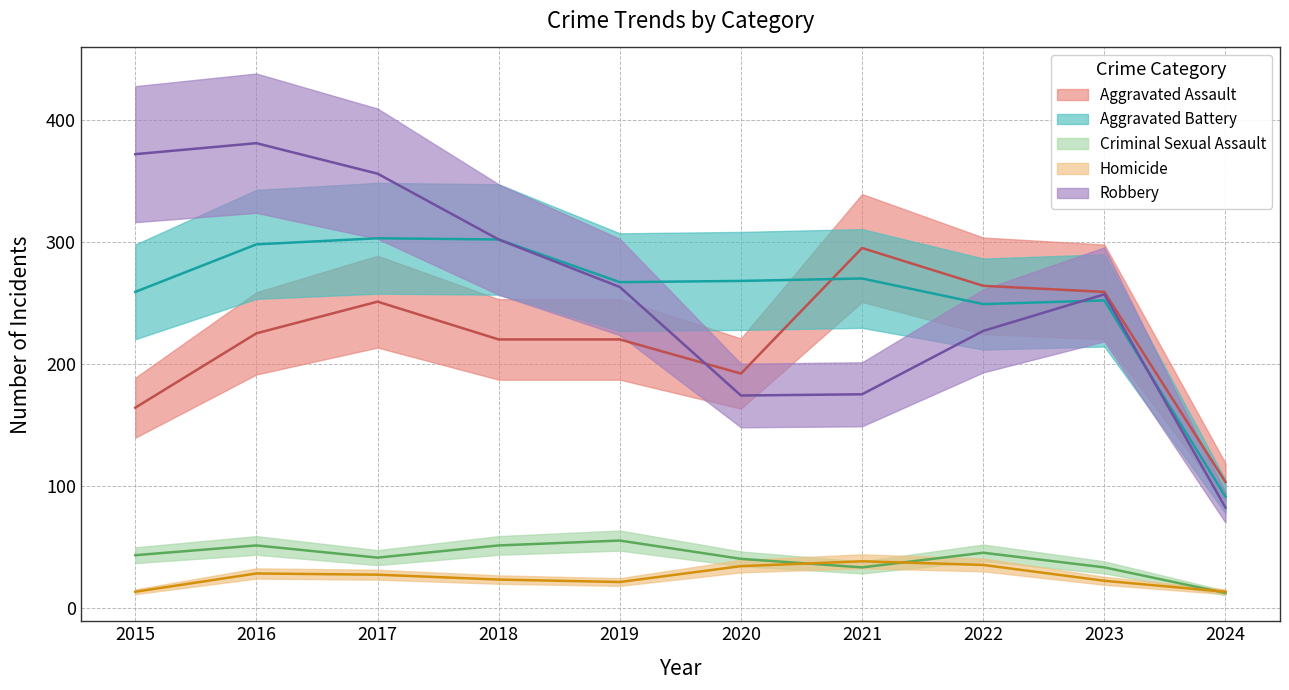

What is the value of the Aggravated Battery point at the 3rd from the left?

303